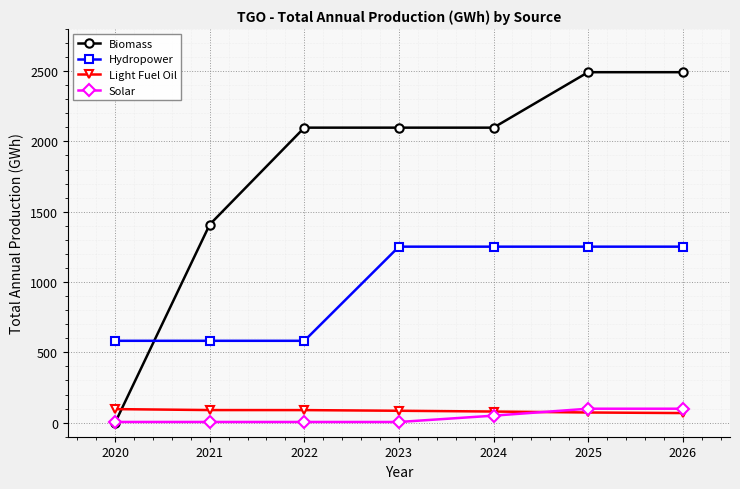

The Biomass series shows 4171.7 at 2025. True or false?

False